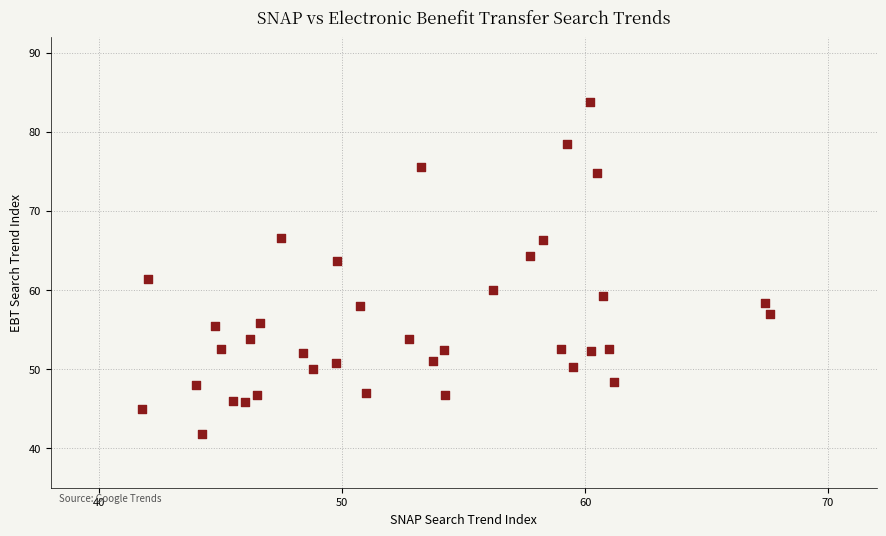

What is the range of X values (max minus min)?

25.8